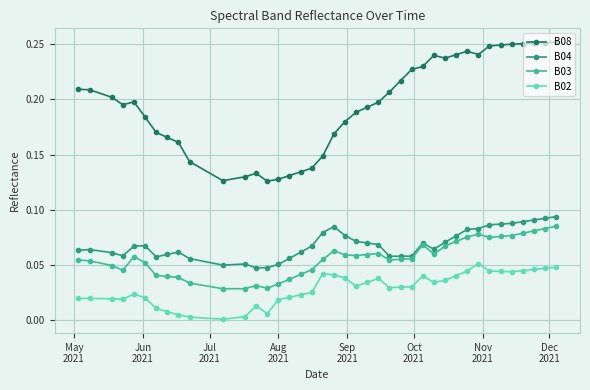

True or false: B02 has more than 2 interior local peaks.

True